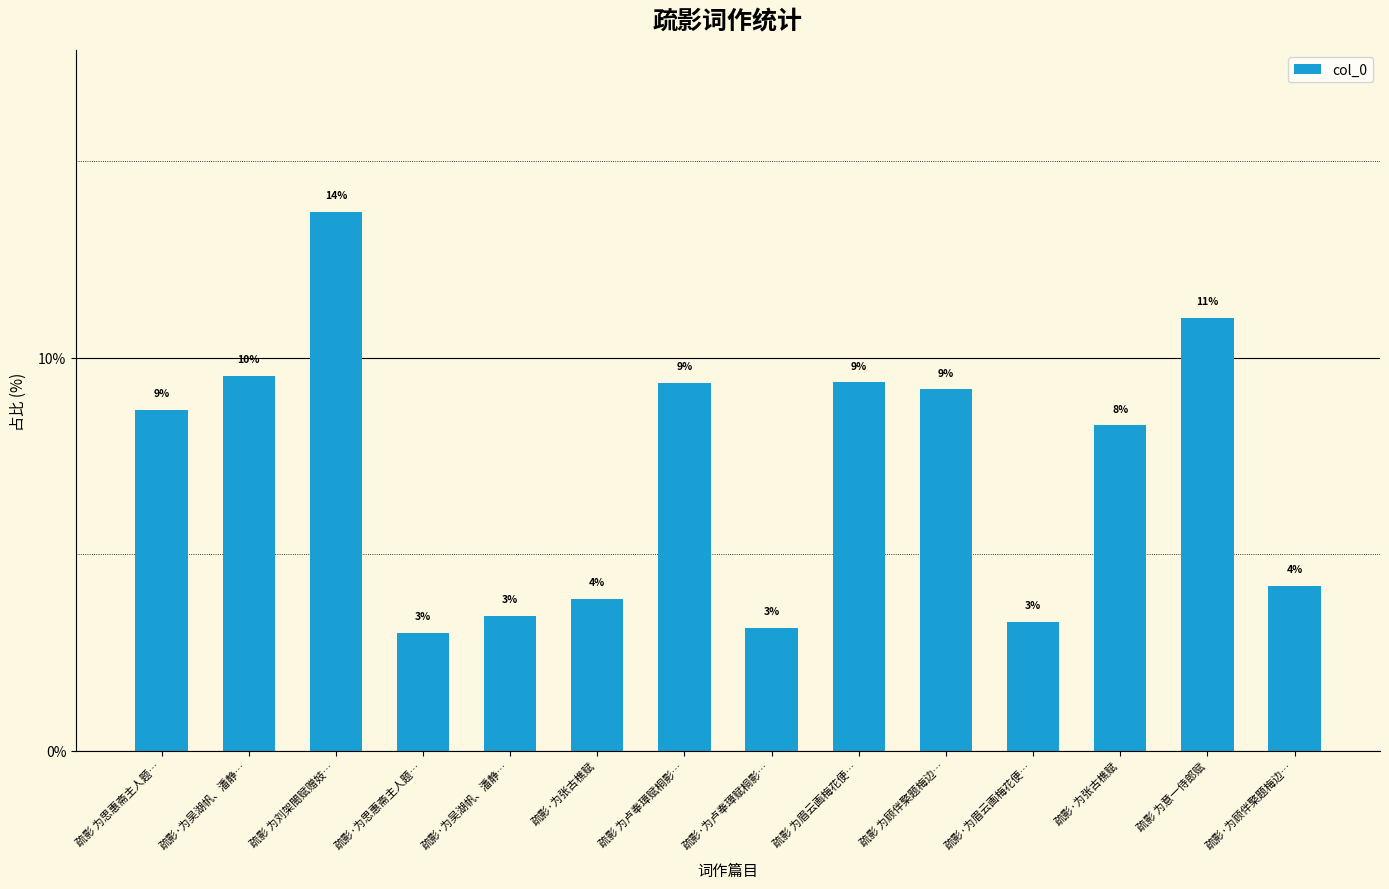

What is the sum of all values?

100.0